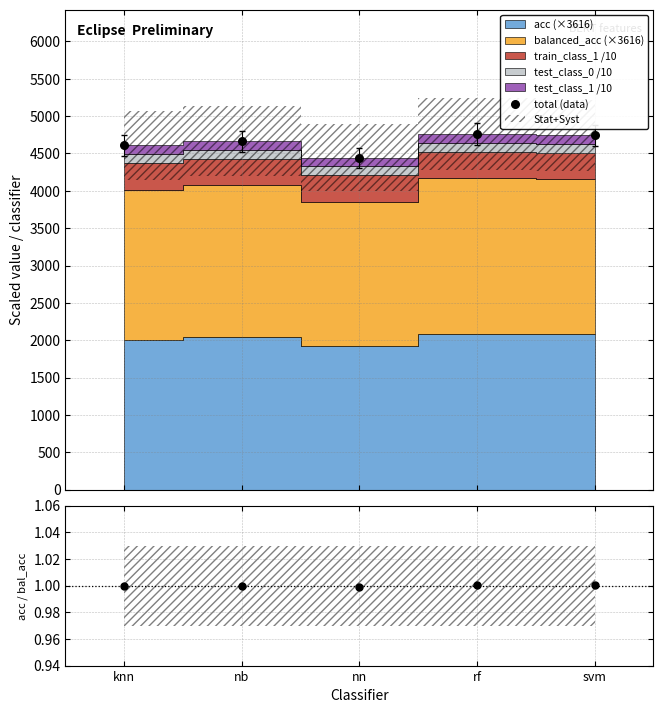

What is the change in value from nb to nn?

-220.6